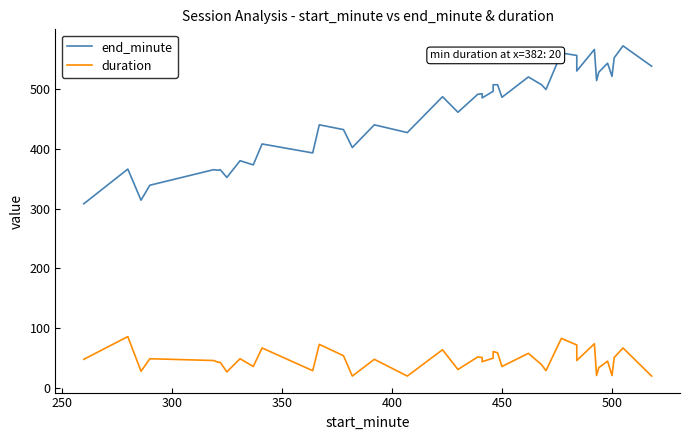

Is it true that duration equals 37 at 33?

False